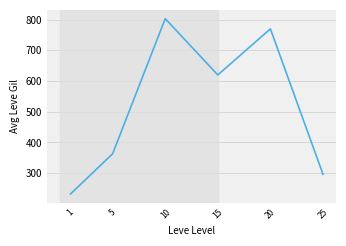

Which label corresponds to the smallest value in the chart?

1